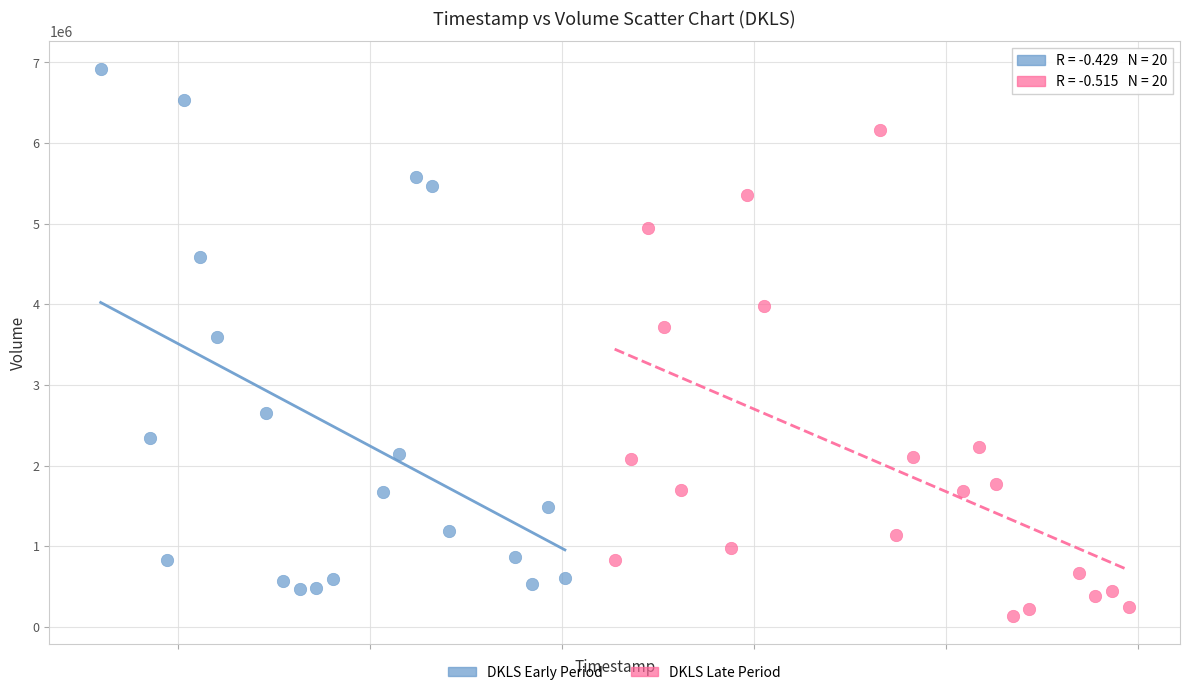

What are all the series names shown in the legend?

DKLS Early Period, DKLS Late Period